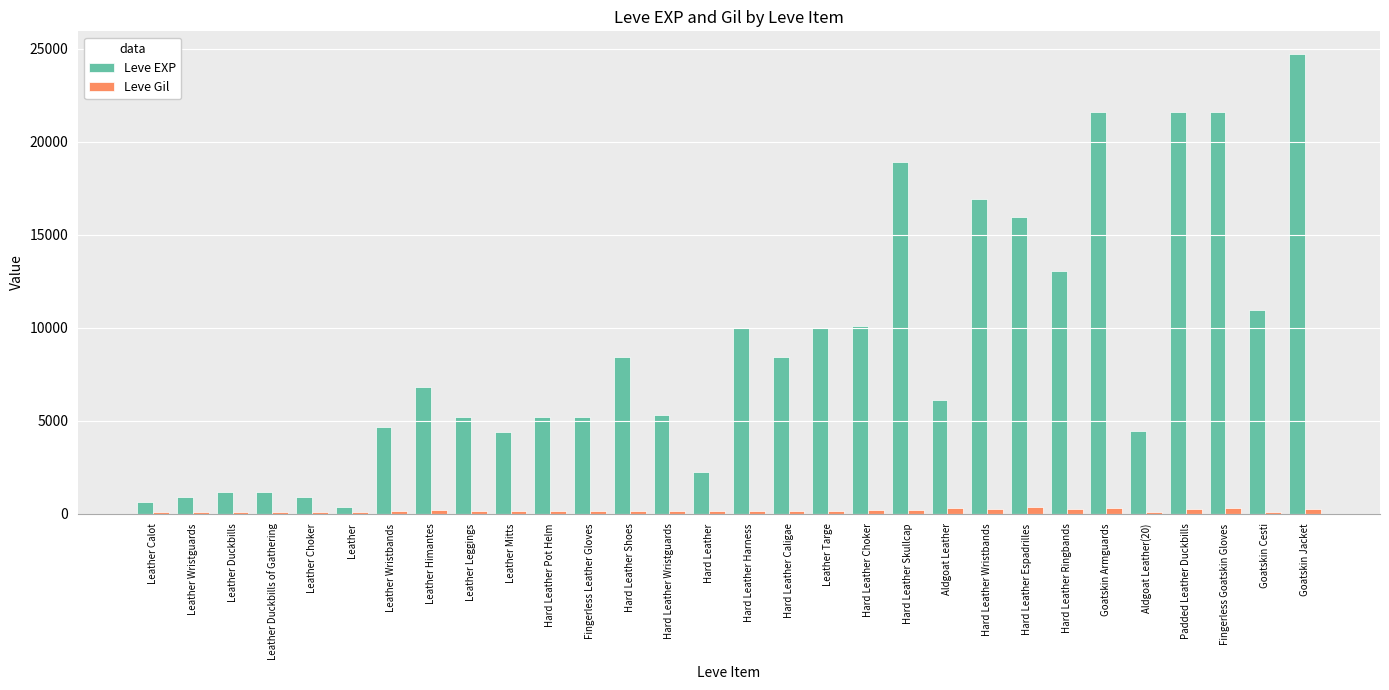

Is the value of Leve Gil at Hard Leather Choker greater than the value of Leve EXP at Hard Leather Wristbands?

No